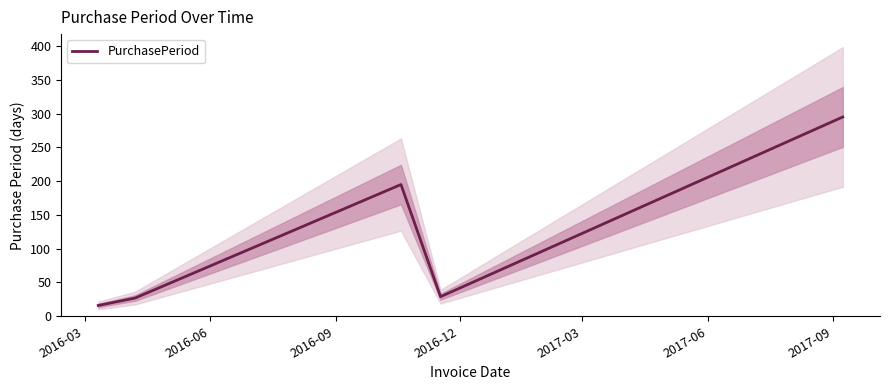

Is this an area chart (filled region under the line)?

No